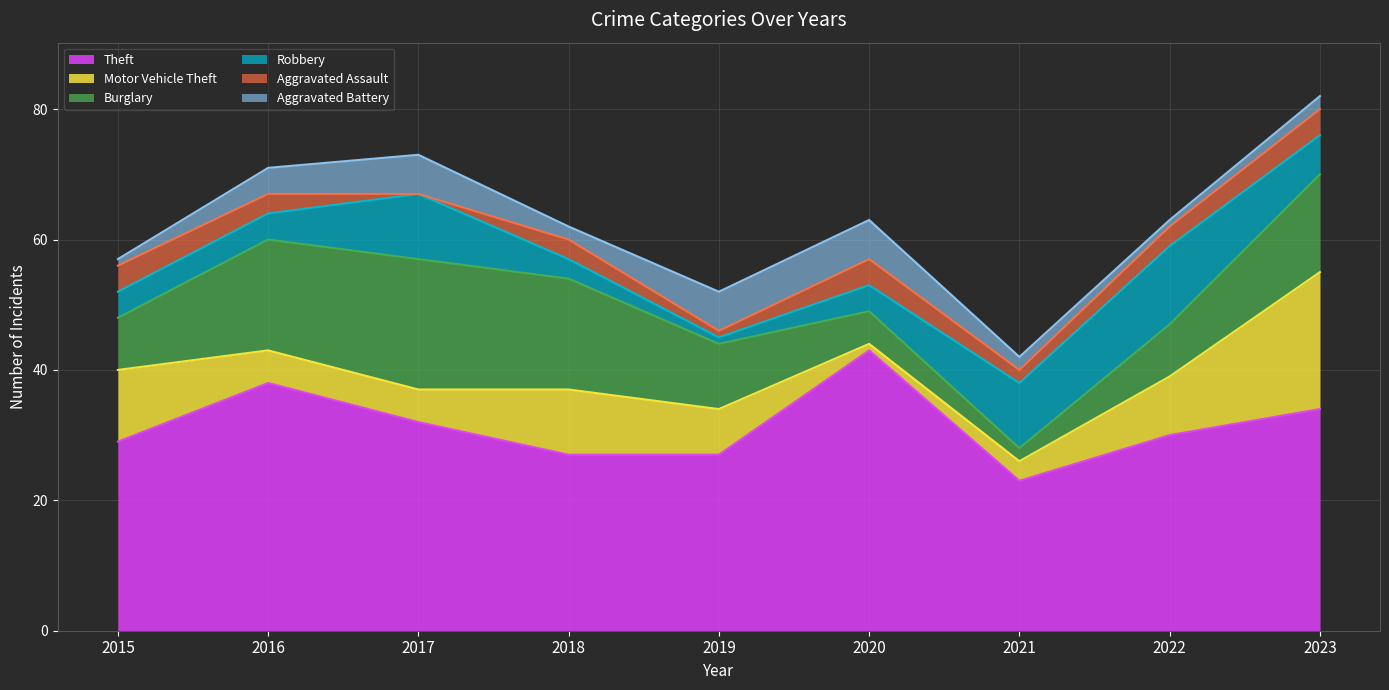

What is the sum of the Theft values at 2018 and 2017?

59